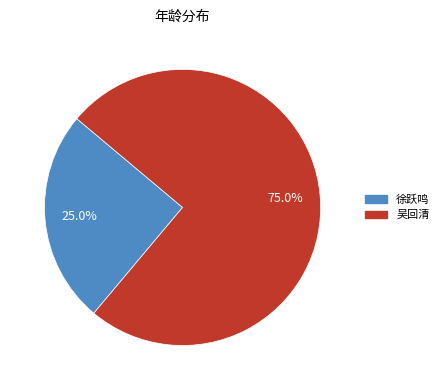

The 徐跃鸣 slice represents 36% of the pie. True or false?

False